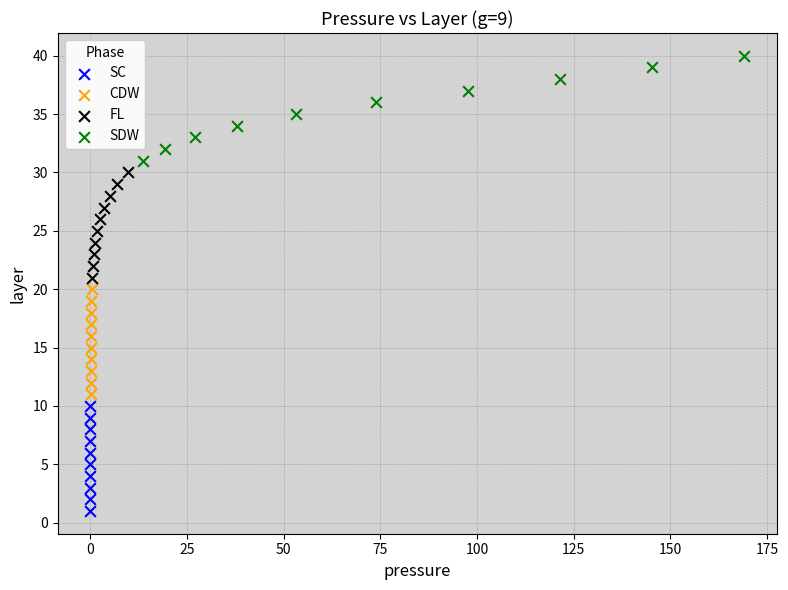

Which series contains the highest Y value?

SDW